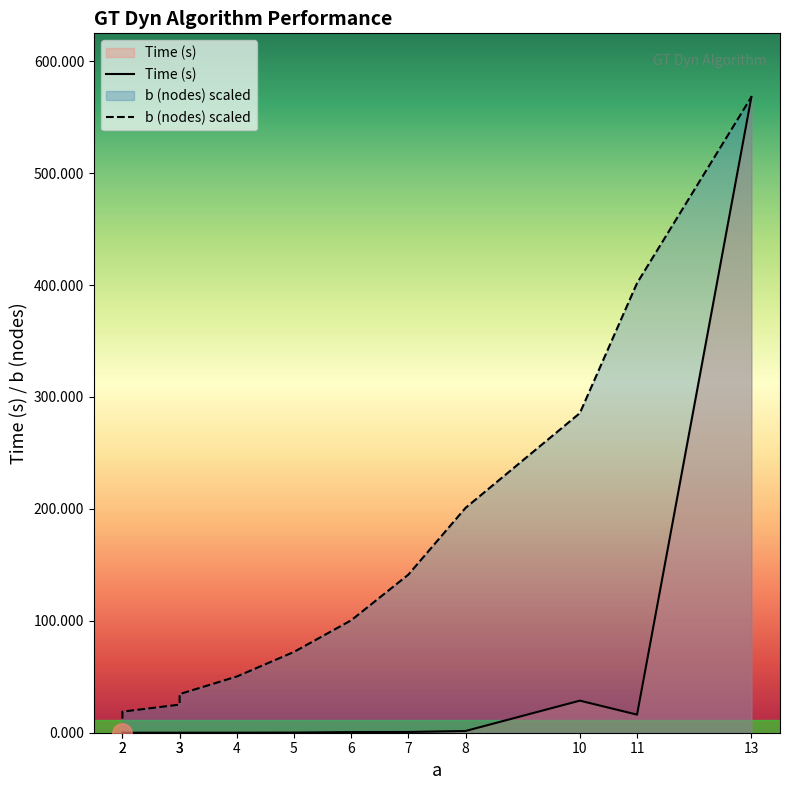

Is the value of Time (s) at 7 greater than the value of b (nodes) at 2?

No